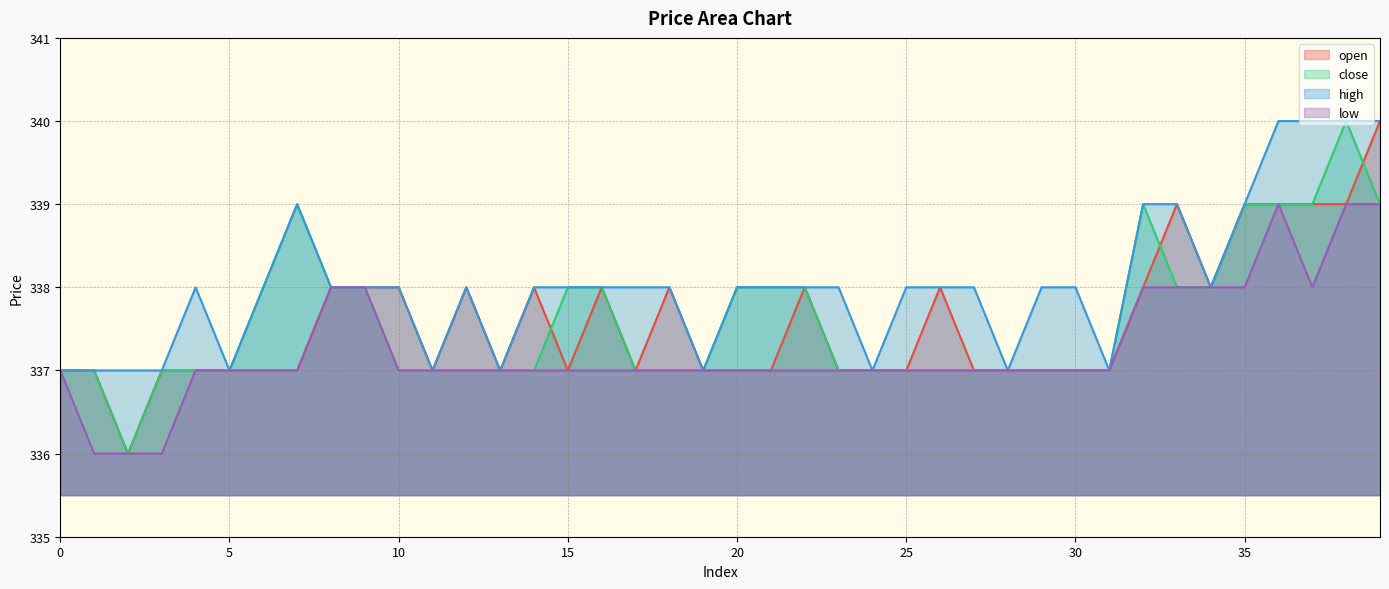

Between 8 and 27, which series saw the biggest shift?

open